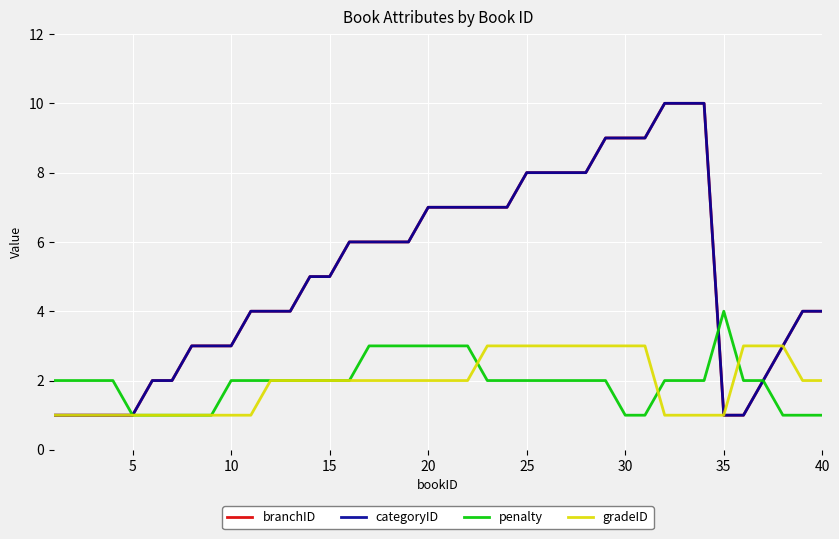

Which series has the widest spread of values?

branchID